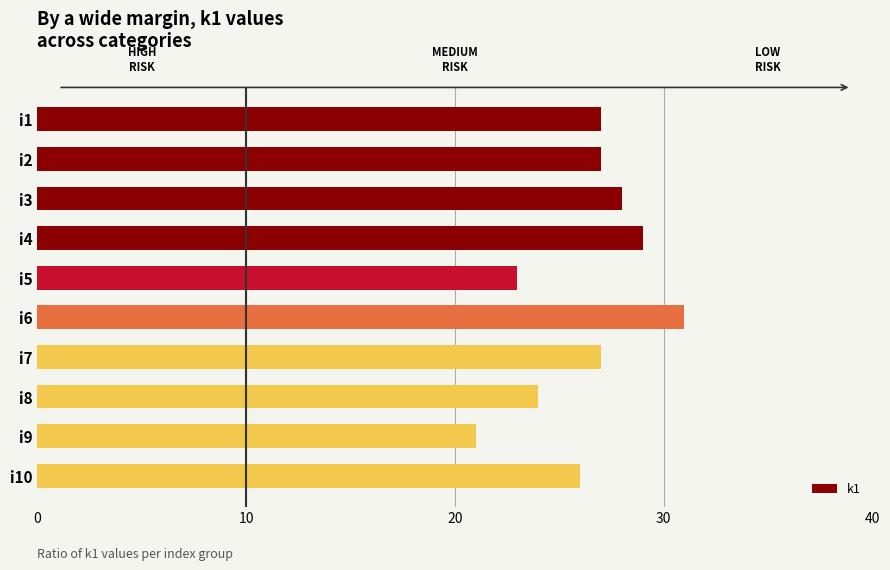

What is the change in value from i3 to i6?

+3